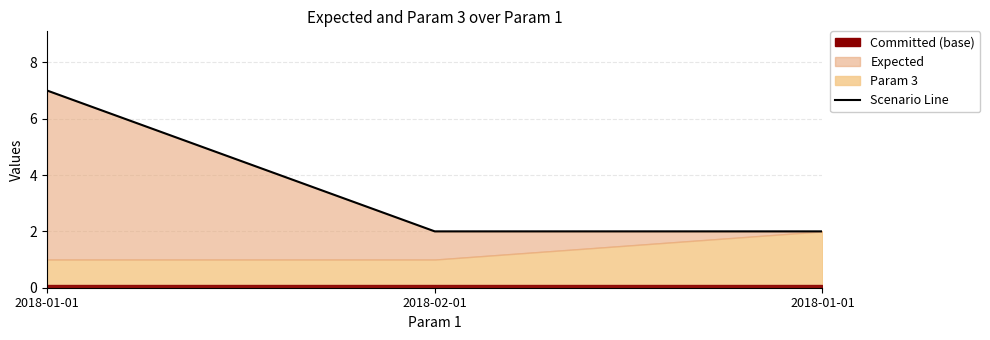

At which category does the chart reach its peak across all series?

2018-01-01